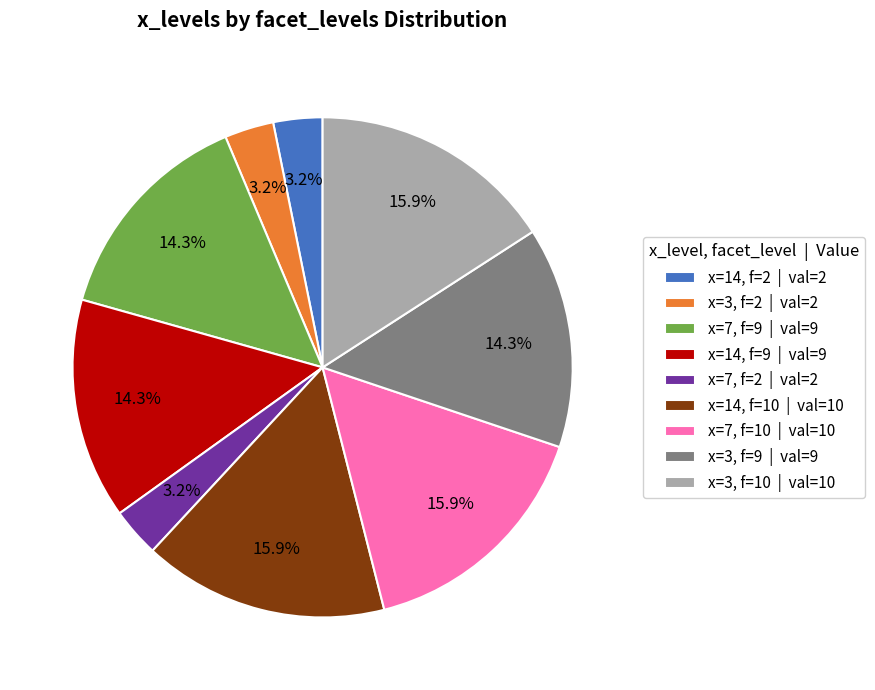

Is there any slice that represents more than half of the pie?

No